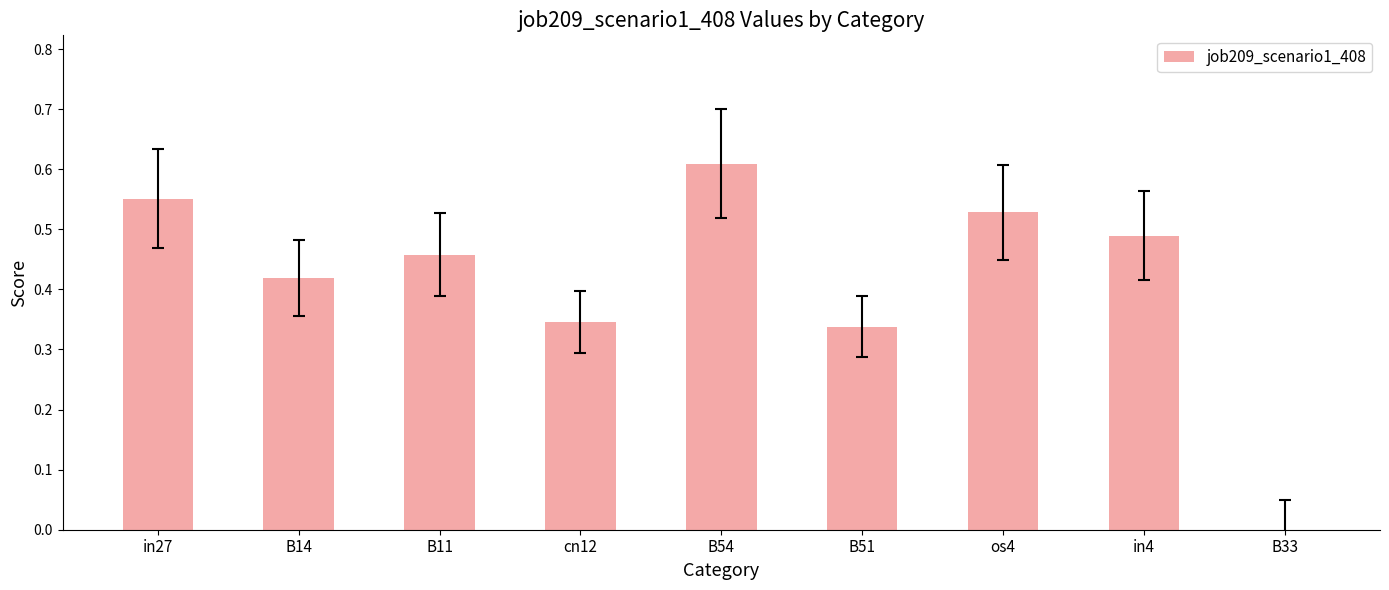

Which category has the highest value across all series?

B54